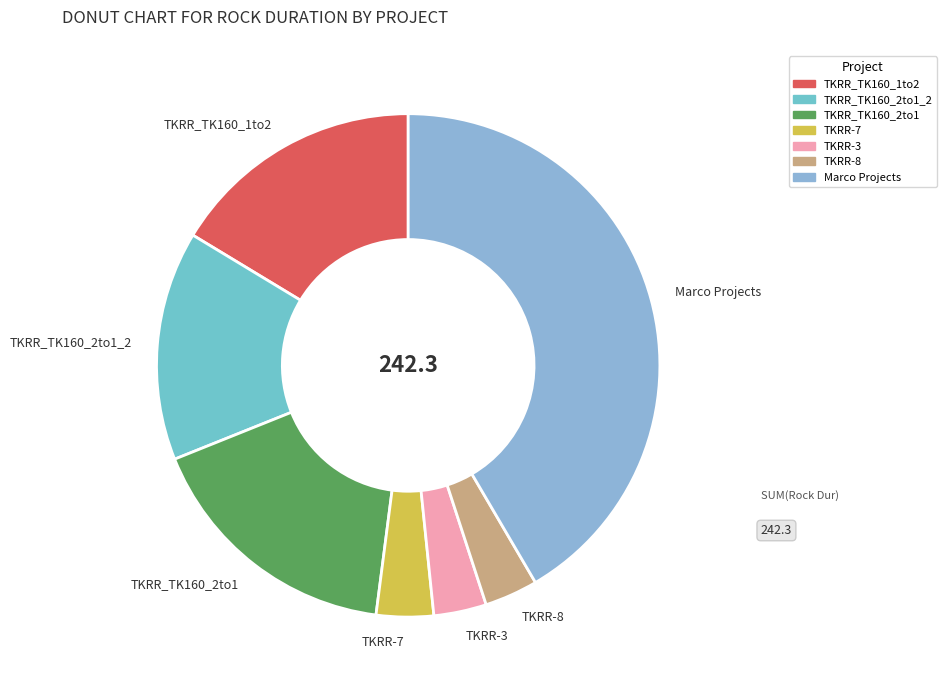

Is the sum of TKRR_TK160_2to1 and TKRR_TK160_2to1_2 greater than half?

No